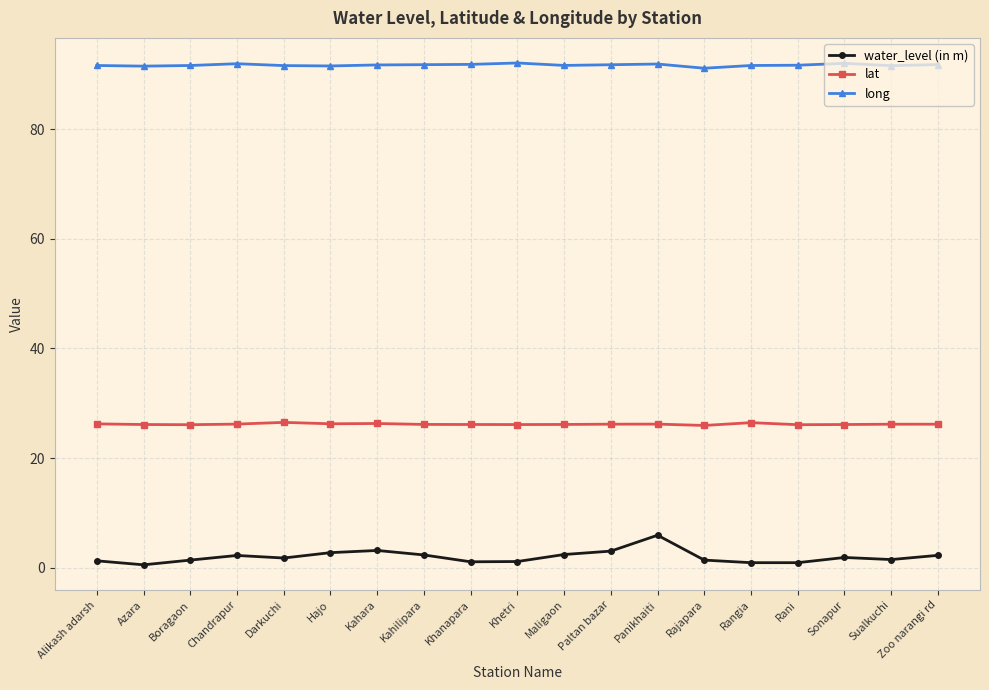

List the series in order of their overall mean, highest first.

long, lat, water_level (in m)